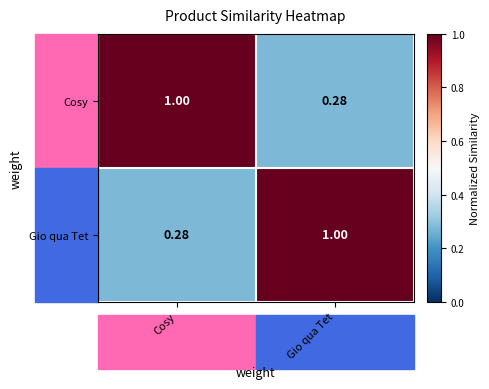

At which label is Cosy closest to 0?

Gio qua Tet